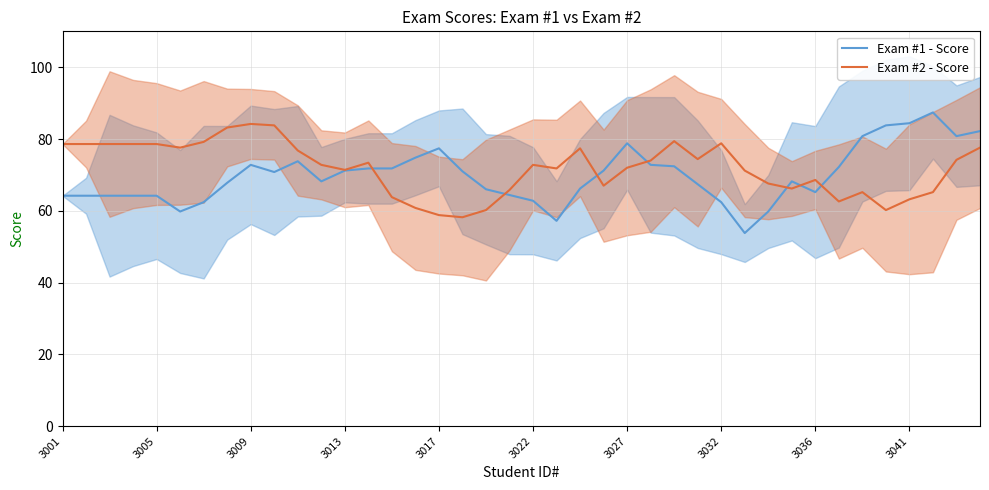

Does the chart have visible grid lines?

Yes